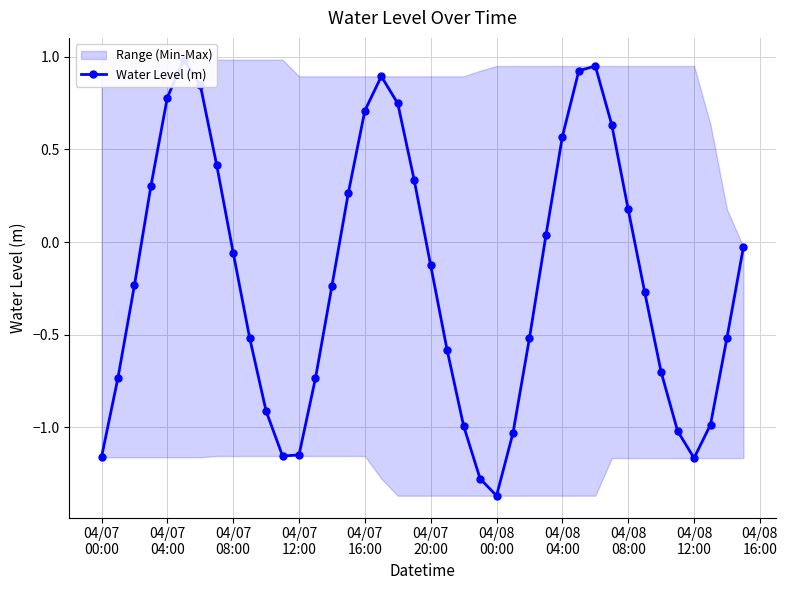

How many points are higher than both their immediate neighbors (excluding endpoints)?

3